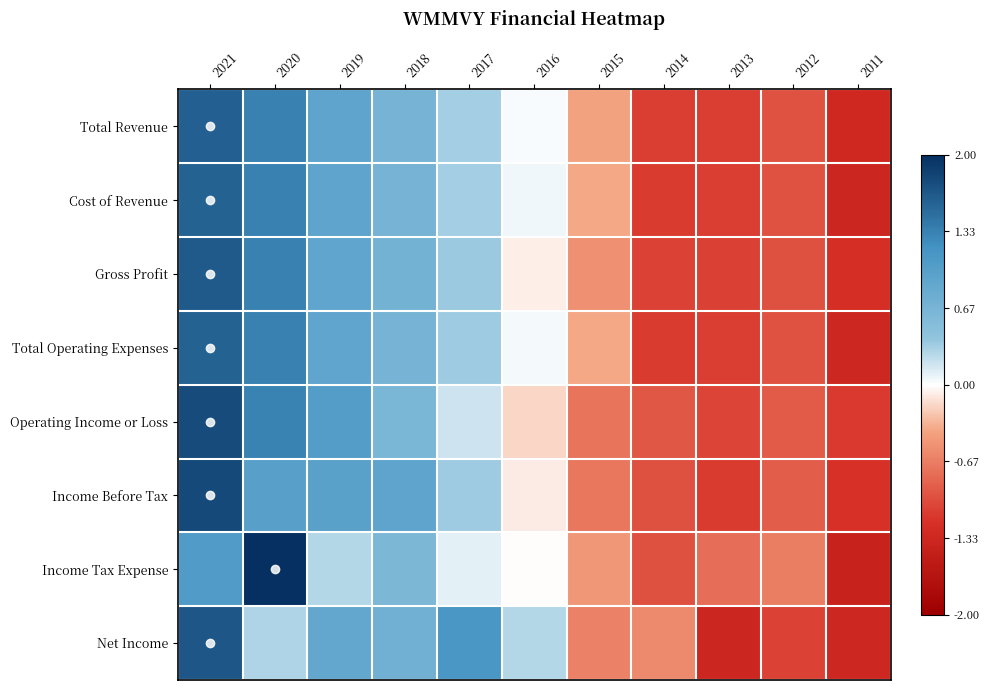

Which series has the largest range (max minus min)?

Income Tax Expense